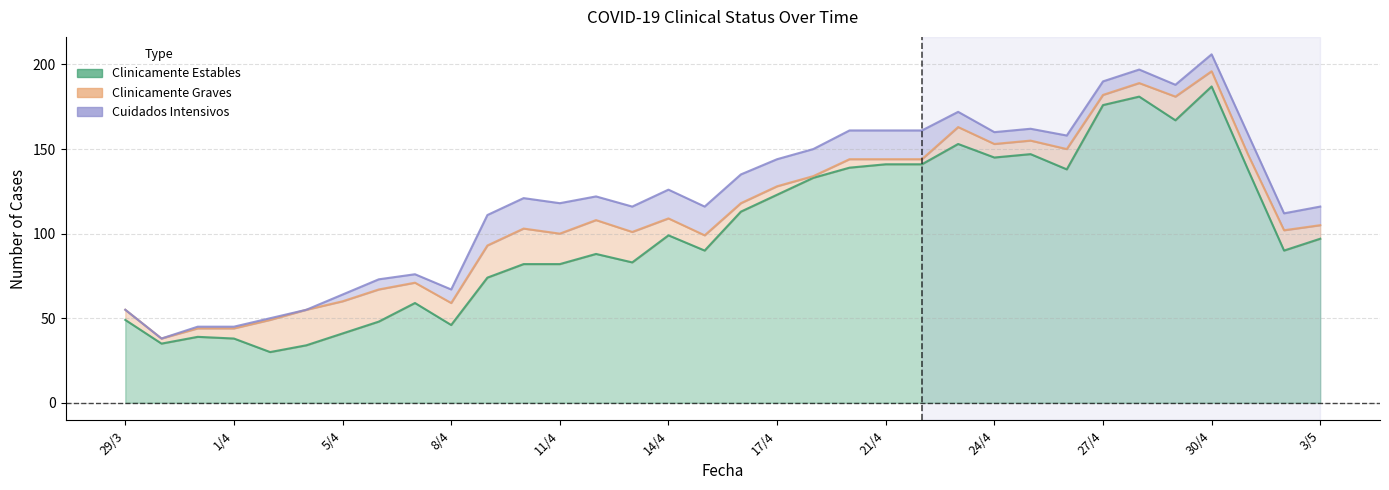

At which label is Clinicamente Estables closest to 108?

16/4